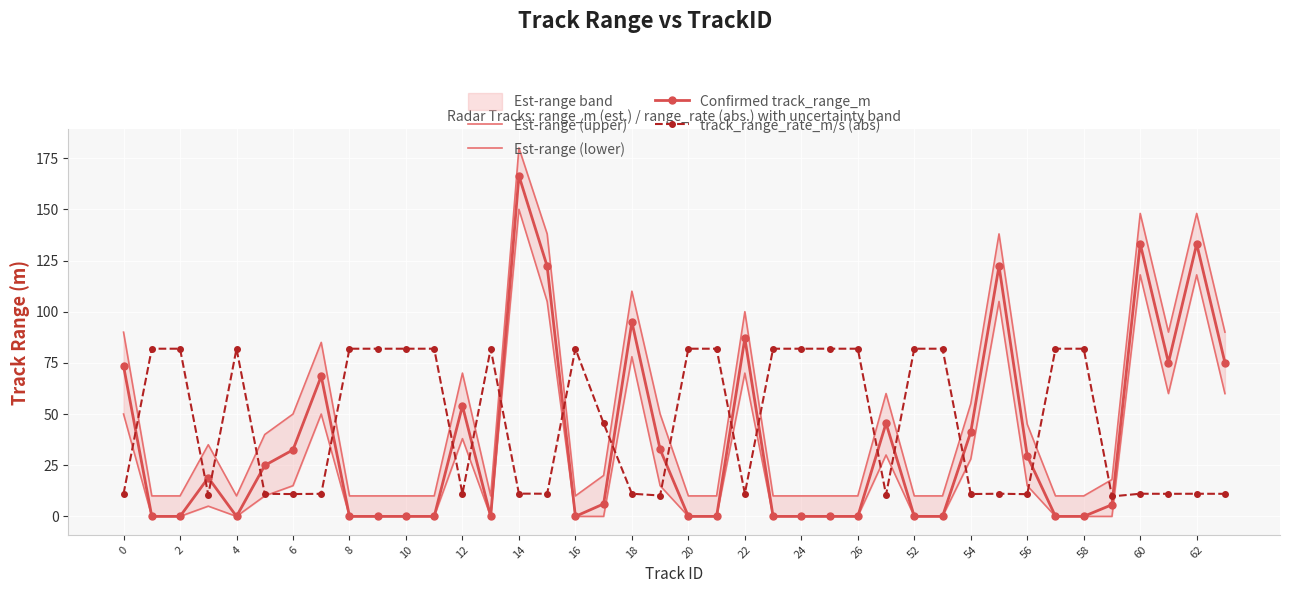

How many values in the track_range_rate_m/s (abs) series are below 45?

20